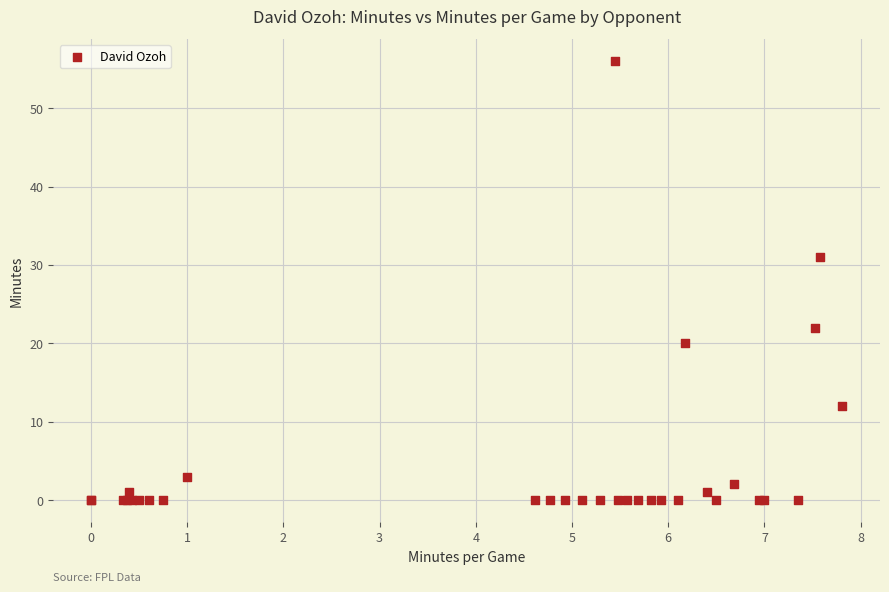

What Y value in the scatter plot is closest to 28?

31